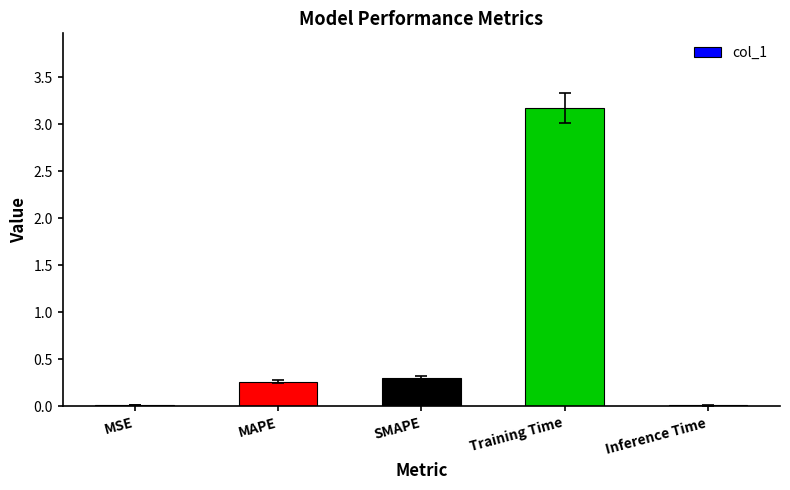

What is the approximate value at SMAPE?

0.3